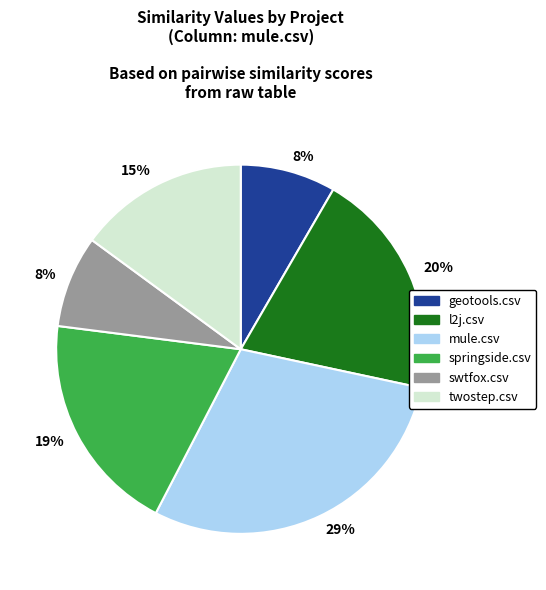

How many slices are in this pie chart?

6